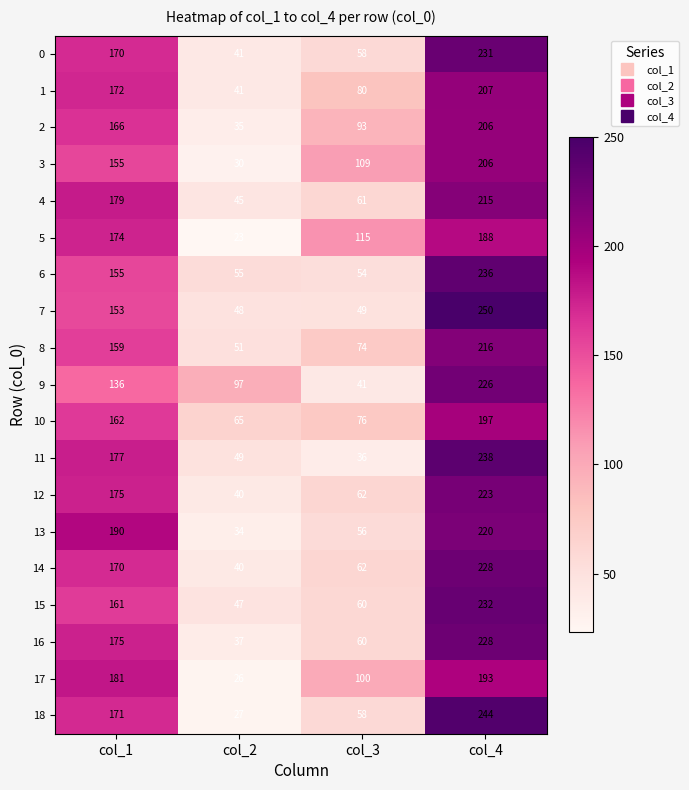

Where is 7 nearest to the value 149?

col_1